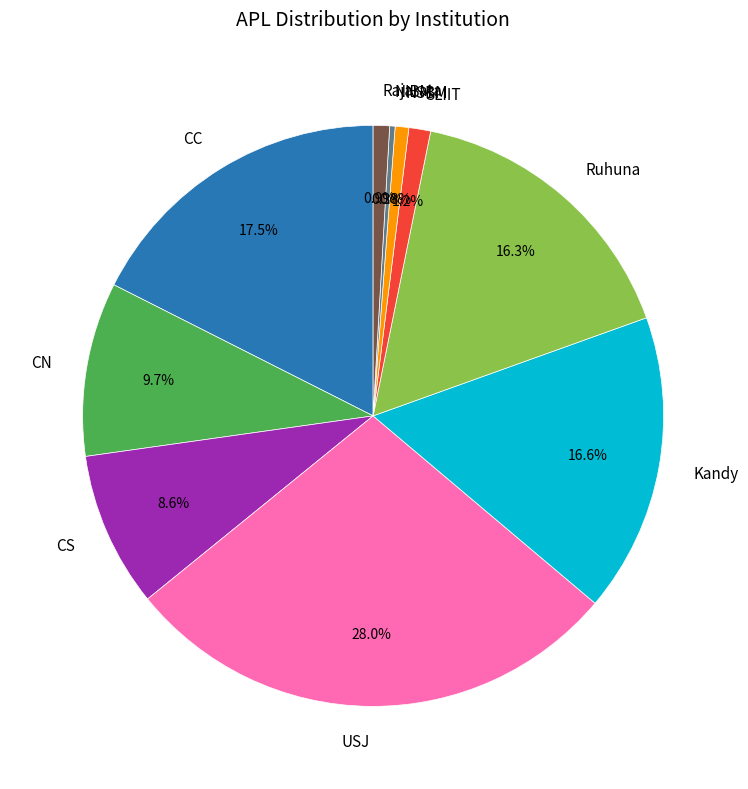

How many slices are in this pie chart?

10